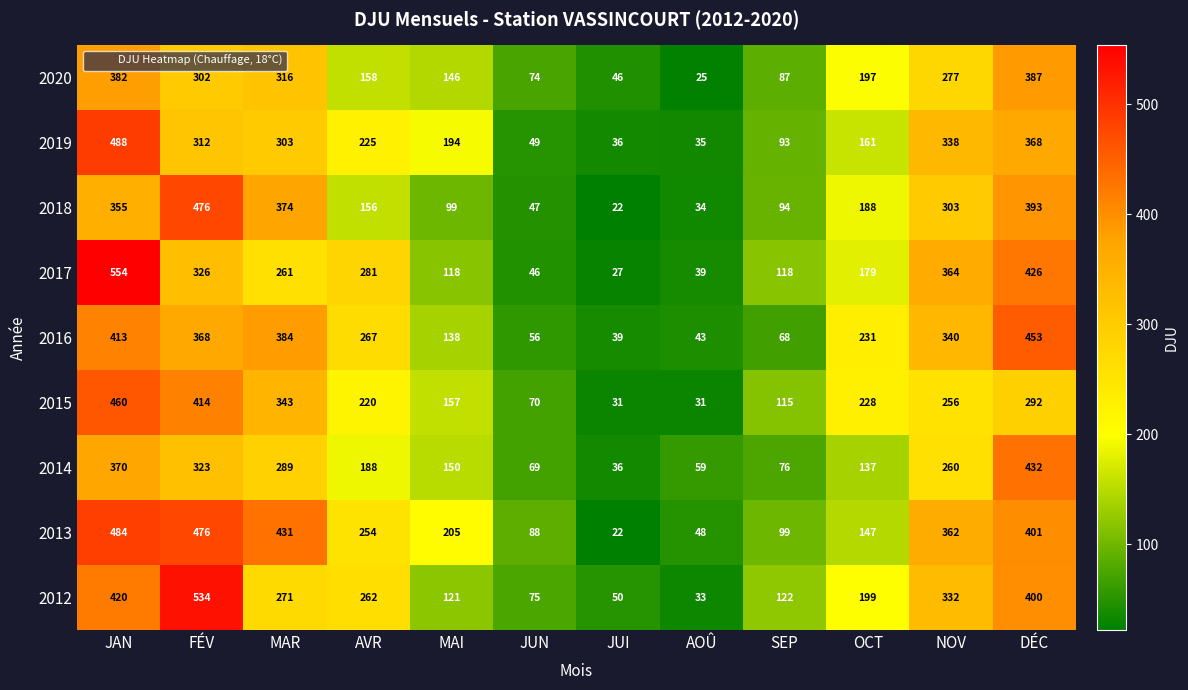

What is the difference between the 2018 values at JUN and JUI?

25